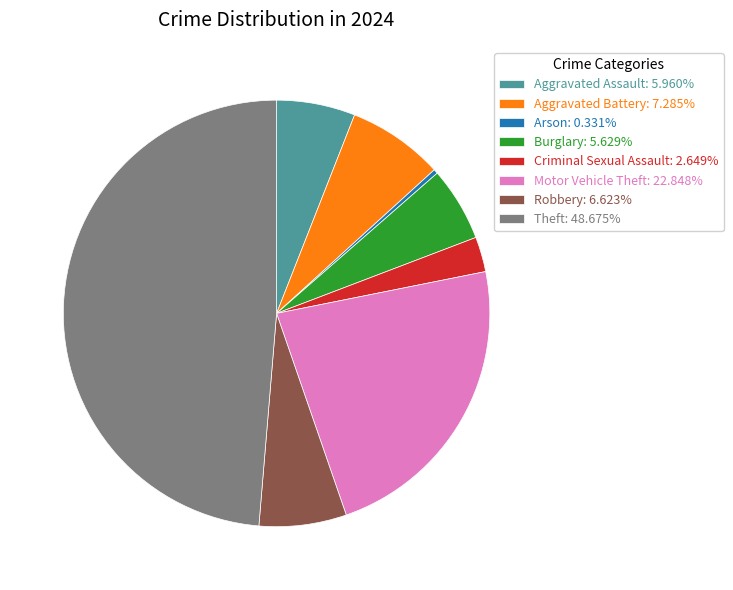

What is the ratio of the value at Aggravated Battery: 7.285% to the value at Criminal Sexual Assault: 2.649%?

2.7